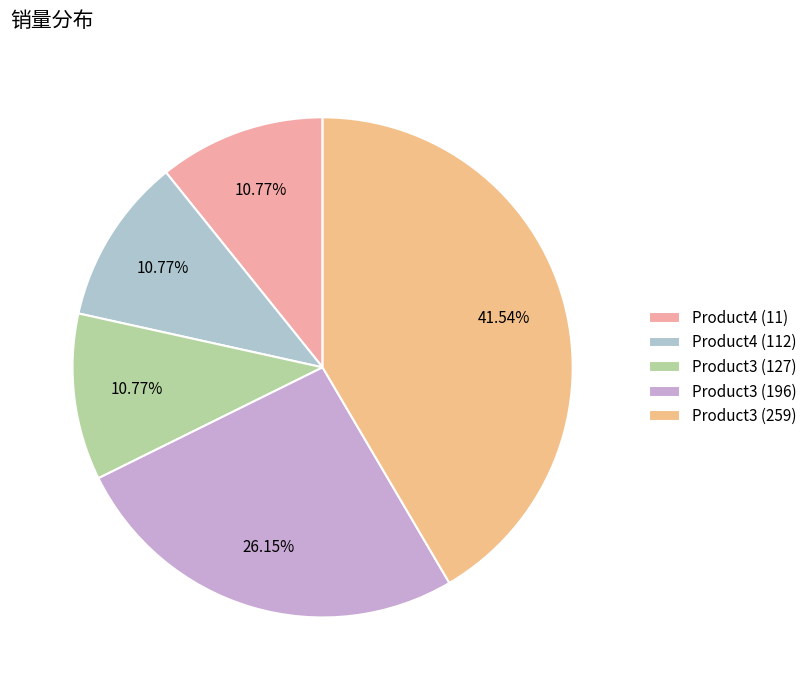

What percentage do Product3 (127) and Product3 (259) together represent?

52.3%